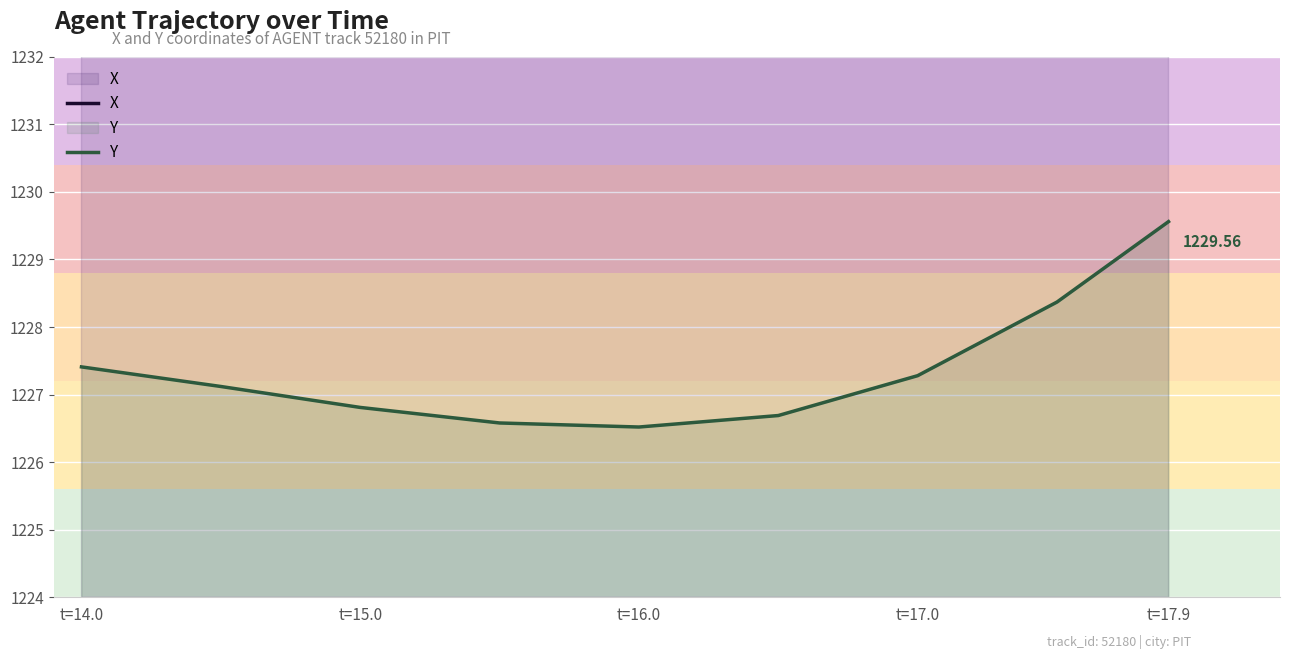

How many interior local valleys does the Y series have?

1